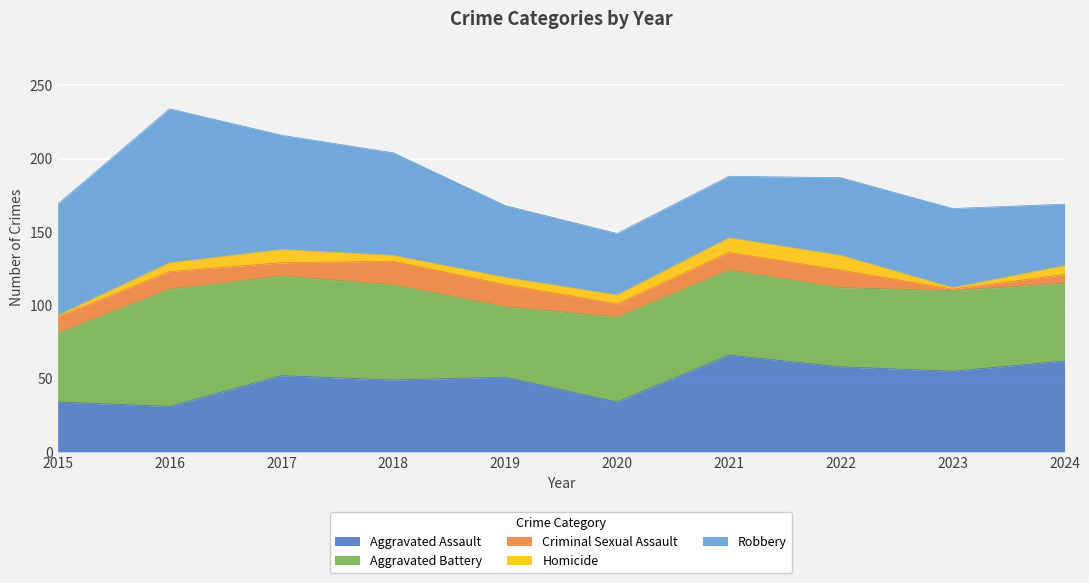

The Criminal Sexual Assault series shows 9 at 2020. True or false?

True